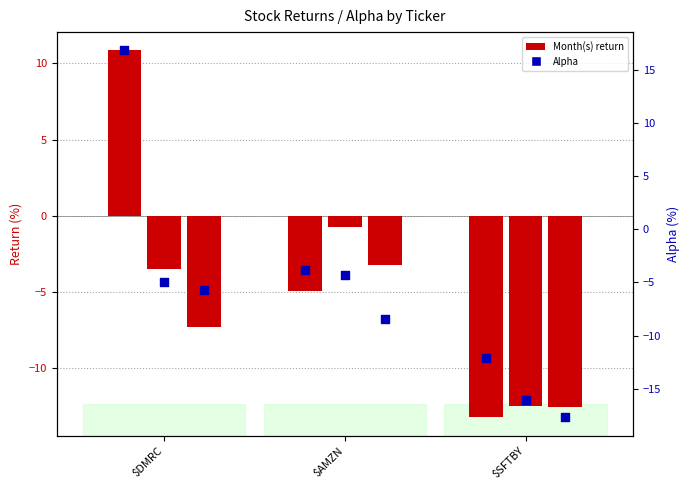

Is the value of 1 Month(s) Alpha at $SFTBY greater than the value of 1 Month(s) at $SFTBY?

Yes